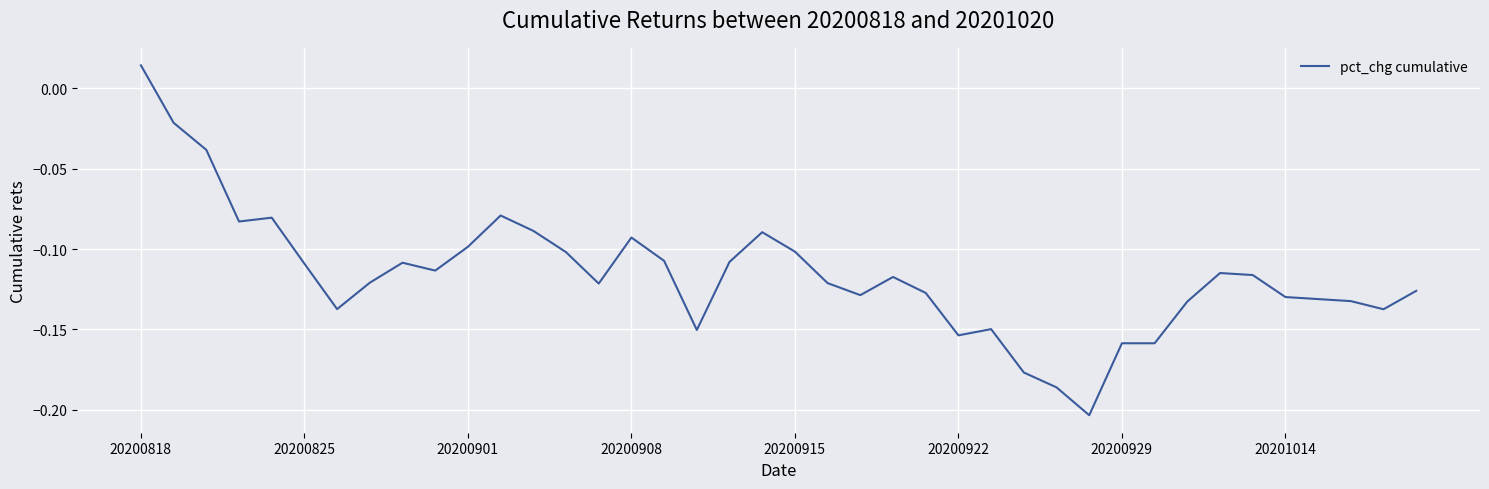

How many interior local valleys (lower than both neighbors) does the data have?

9